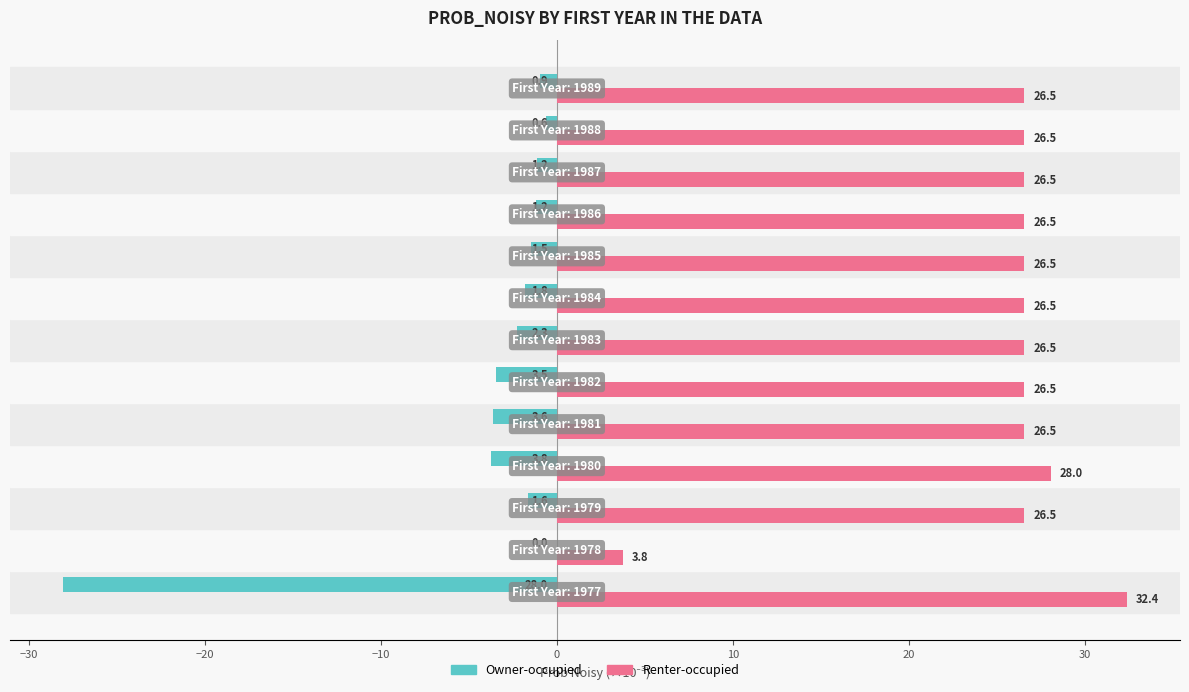

What is the maximum value shown in the chart?

32.4